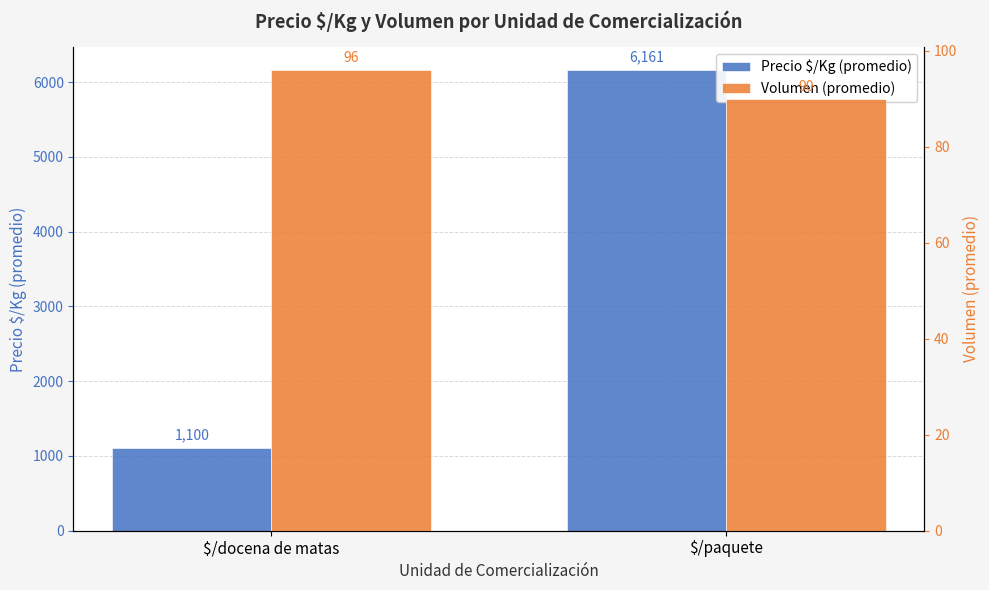

What is the difference between the highest and lowest values at $/paquete?

6071